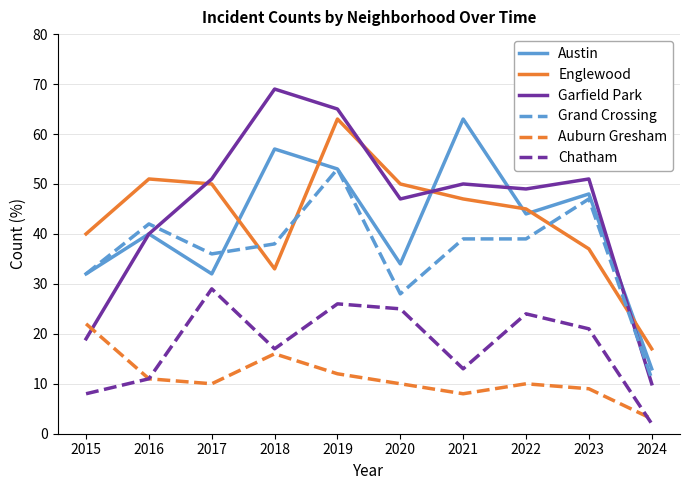

The Auburn Gresham series shows 10 at 2022. True or false?

True